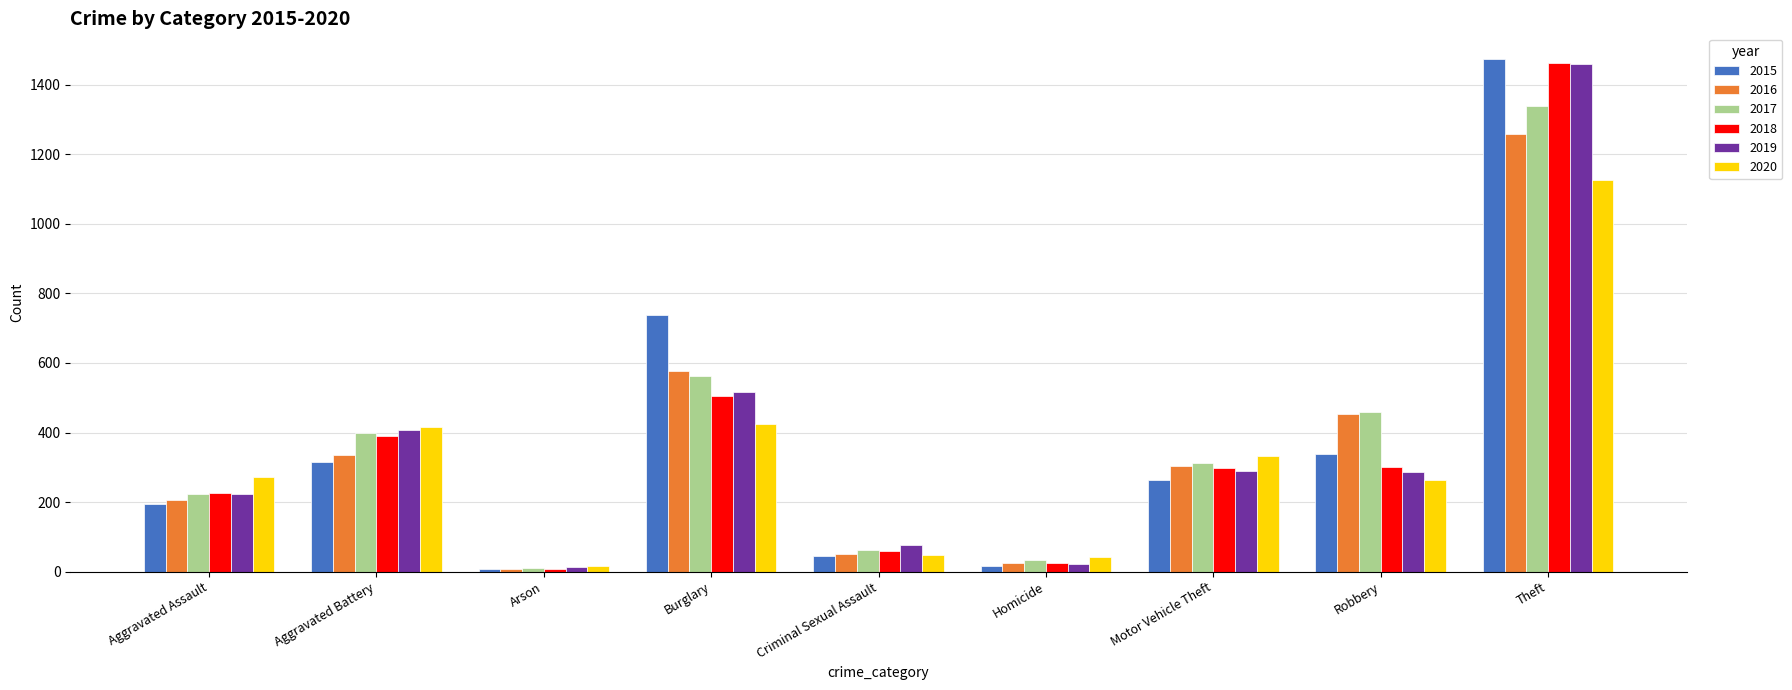

At which category is the sum across all series the highest?

Theft